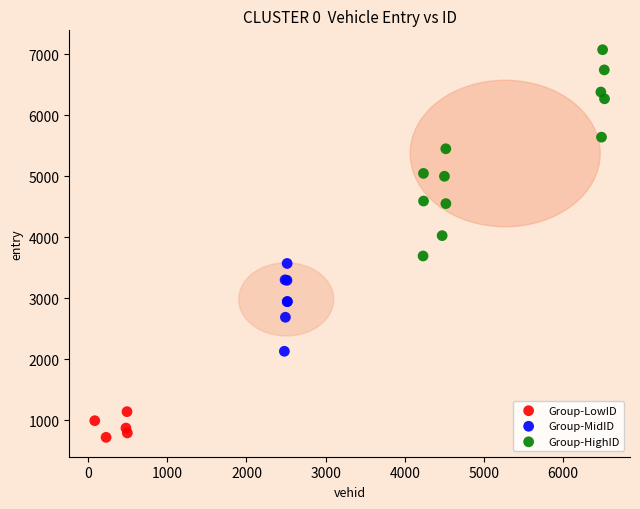

Which series reaches the maximum Y coordinate?

Group-HighID